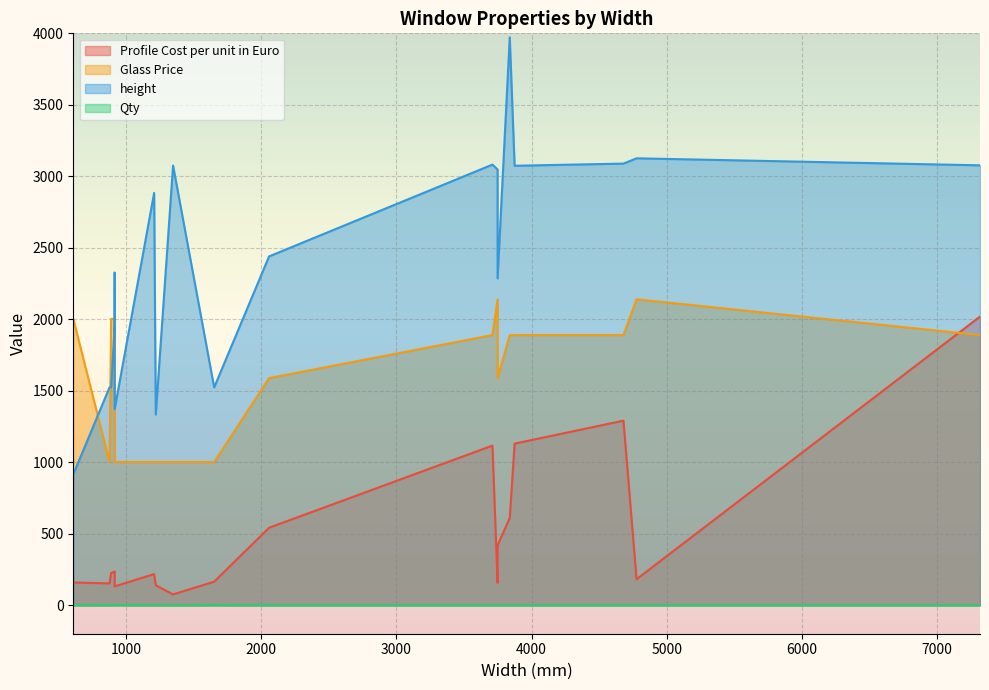

Which series has the widest spread of values?

height